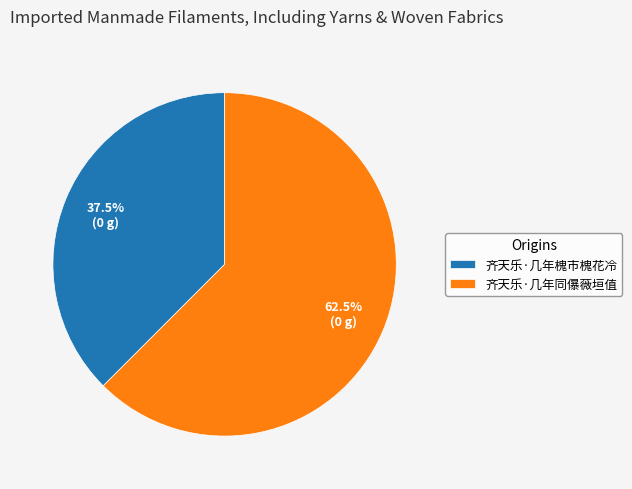

What is the largest slice in the pie chart?

齐天乐·几年同儤薇垣值